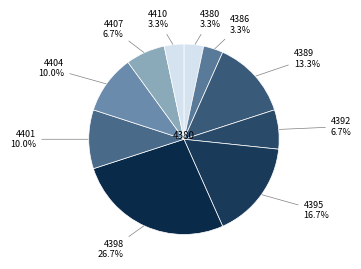

Does 4389 represent more than half of the total?

No